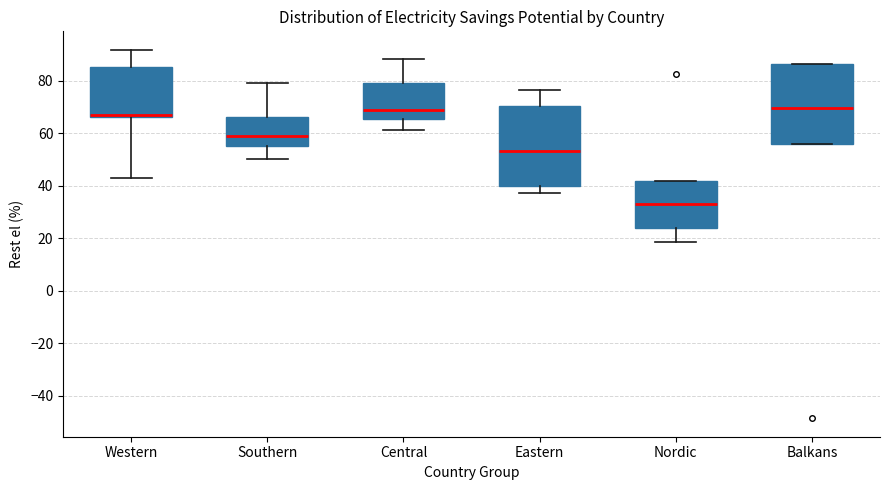

Where is the upper edge of the box for Western on the y-axis? The values are not printed on the chart, so give them approximately, as read against the axis.

86